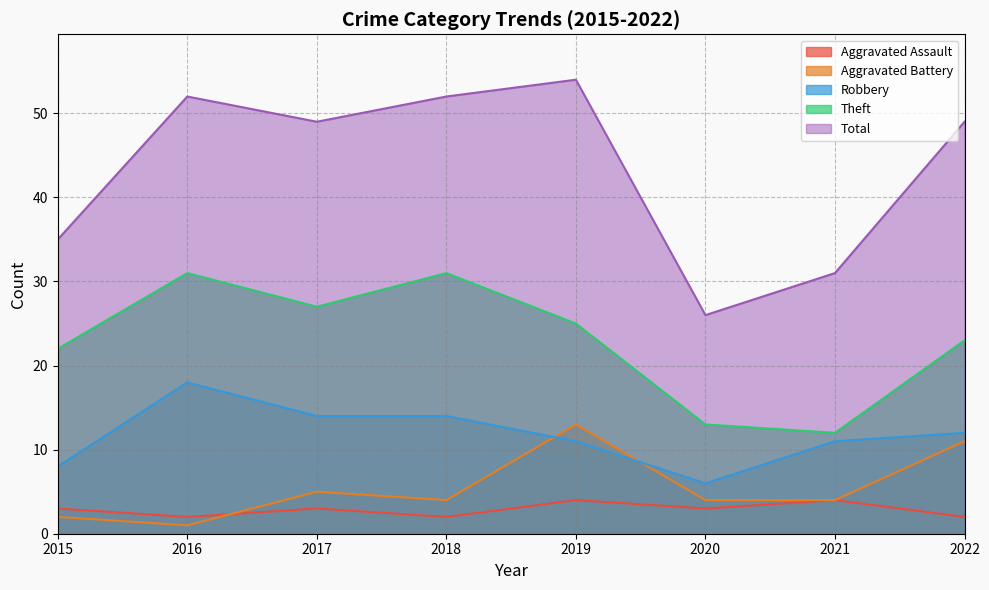

The value of Aggravated Assault at 2016 is 1. True or false?

False